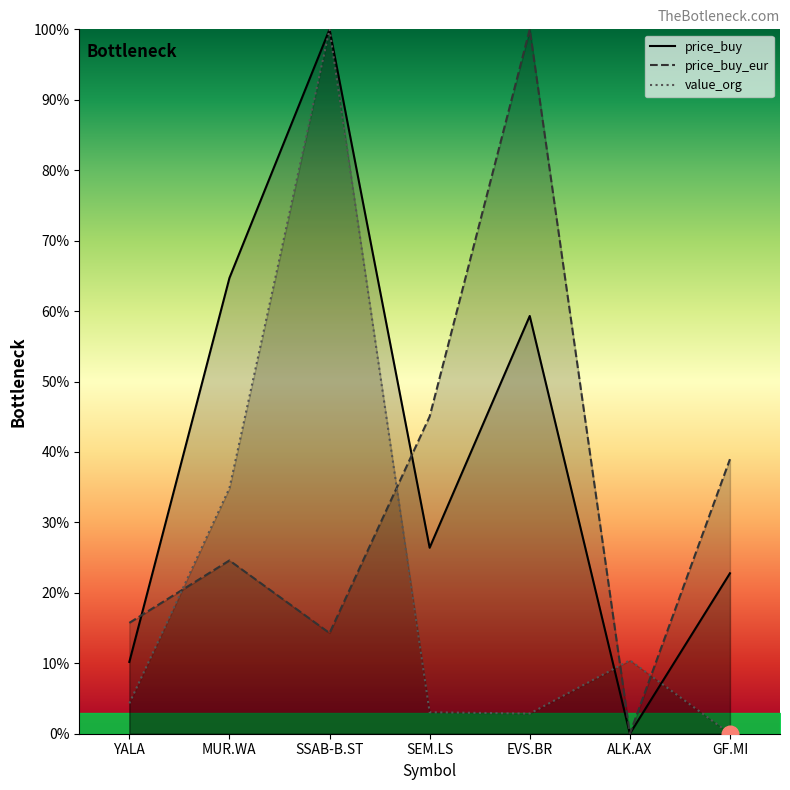

How many values in value_org are above zero?

6